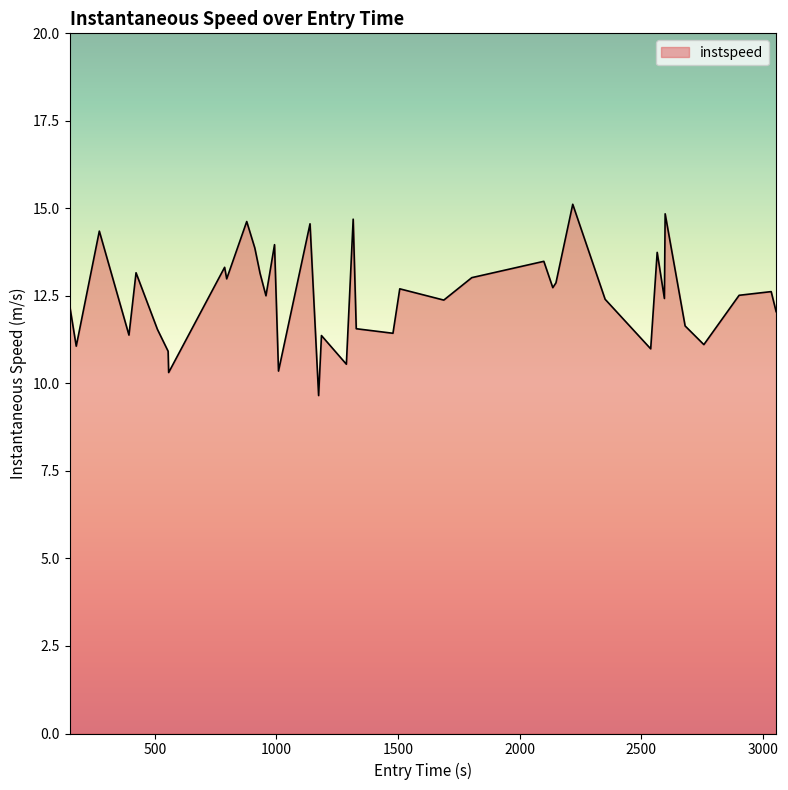

What is the minimum value shown in the chart?

9.7